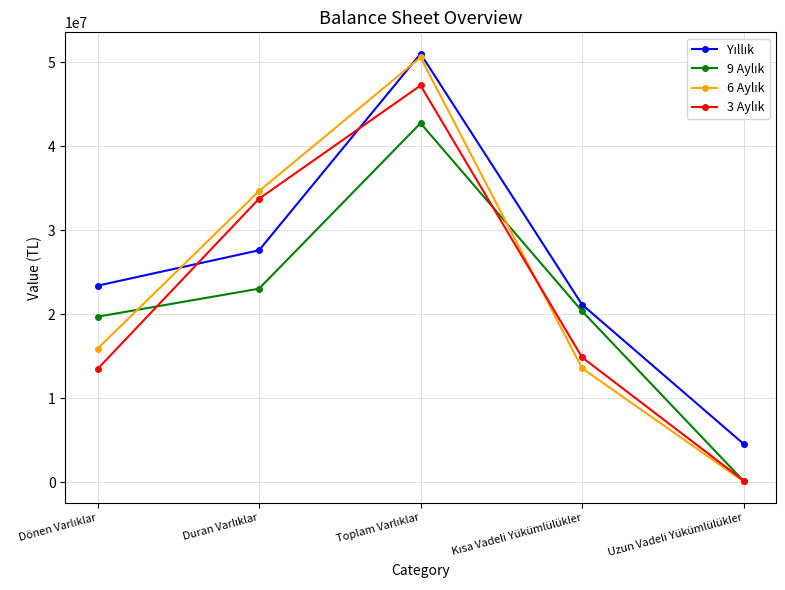

At how many categories does at least one series exceed 16629729?

4